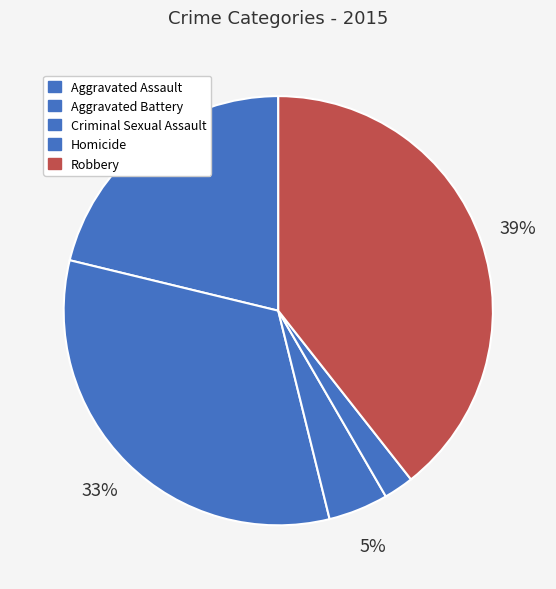

Is Homicide the majority of the pie?

No